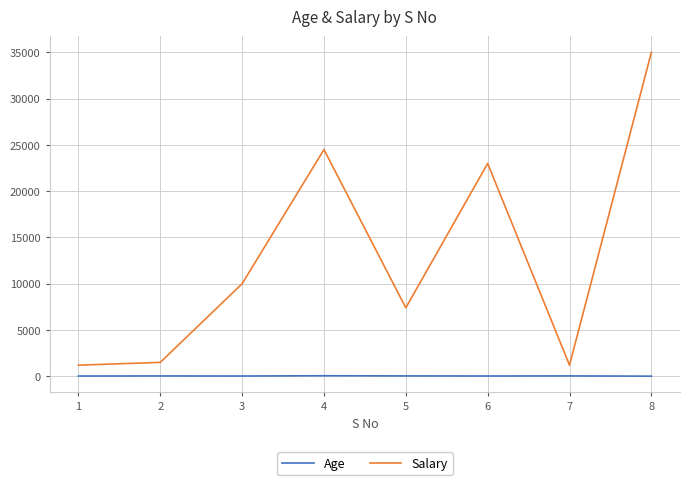

Read the Salary value at 5.

7400